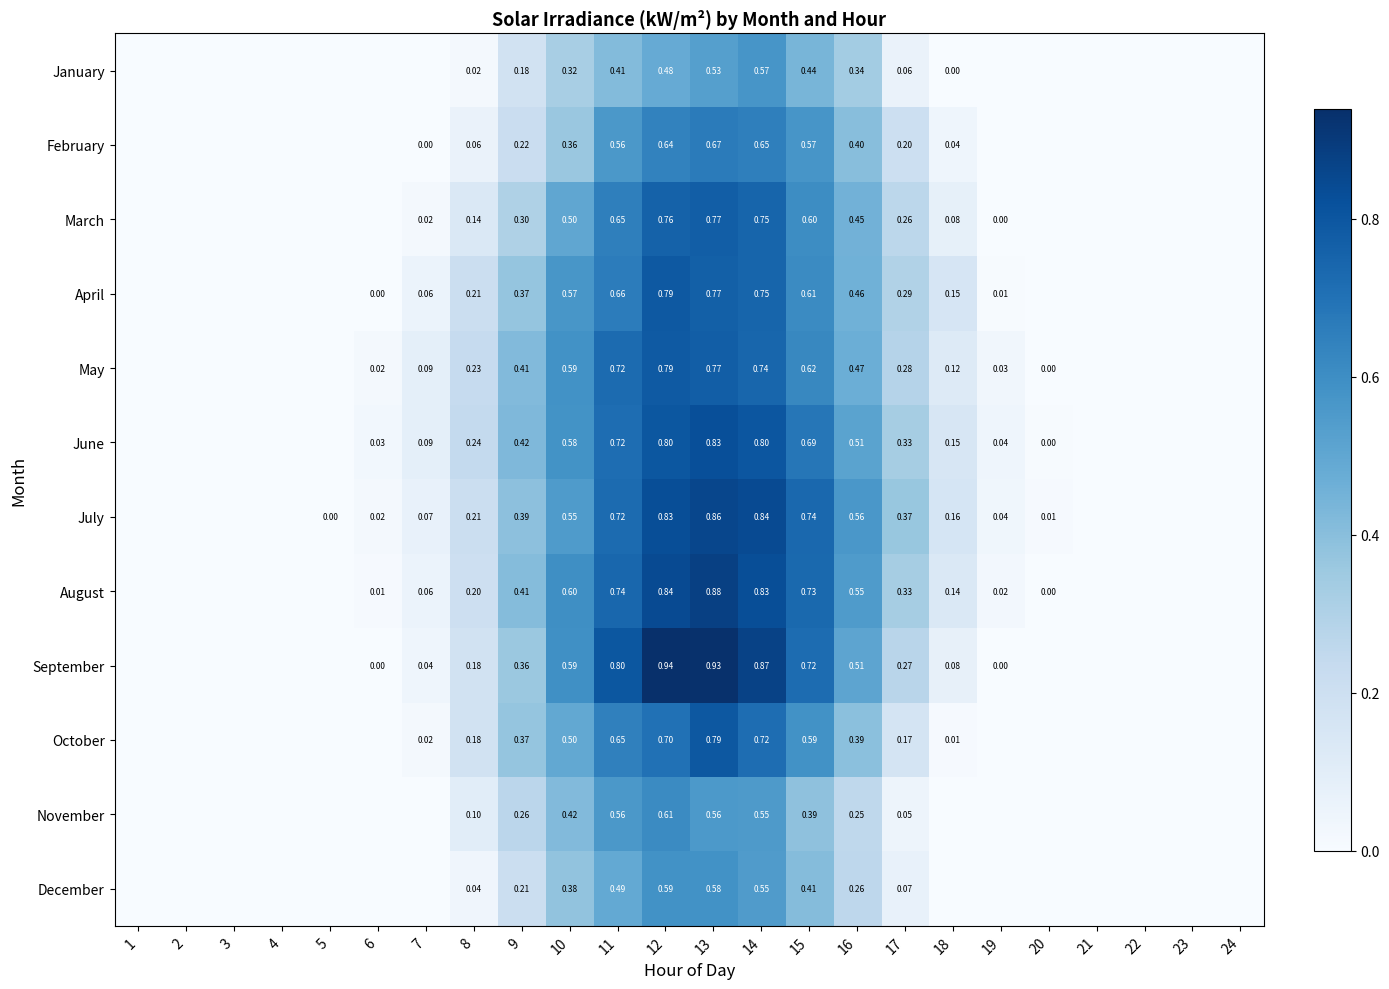

Between 9 and 12, which series saw the biggest shift?

September